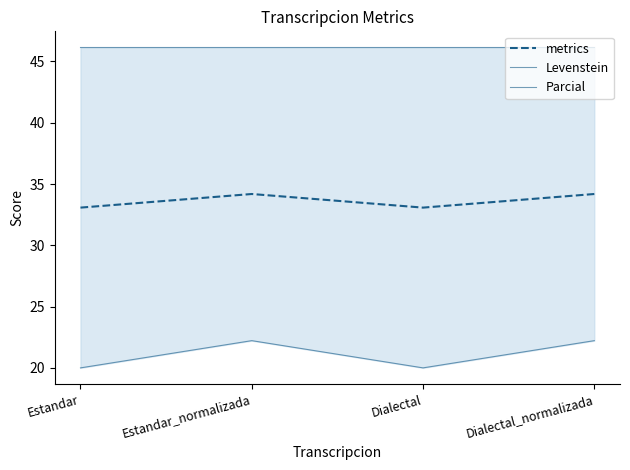

True or false: Levenstein has more than 2 interior local peaks.

False